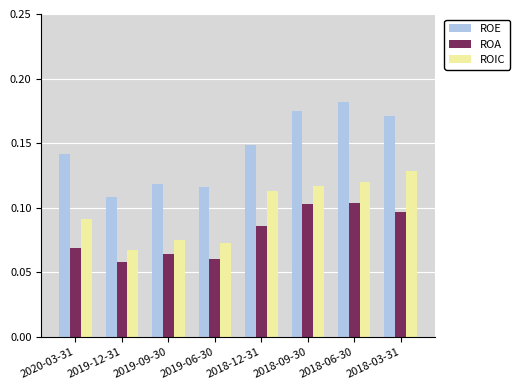

At which label is ROE closest to 0?

2019-12-31